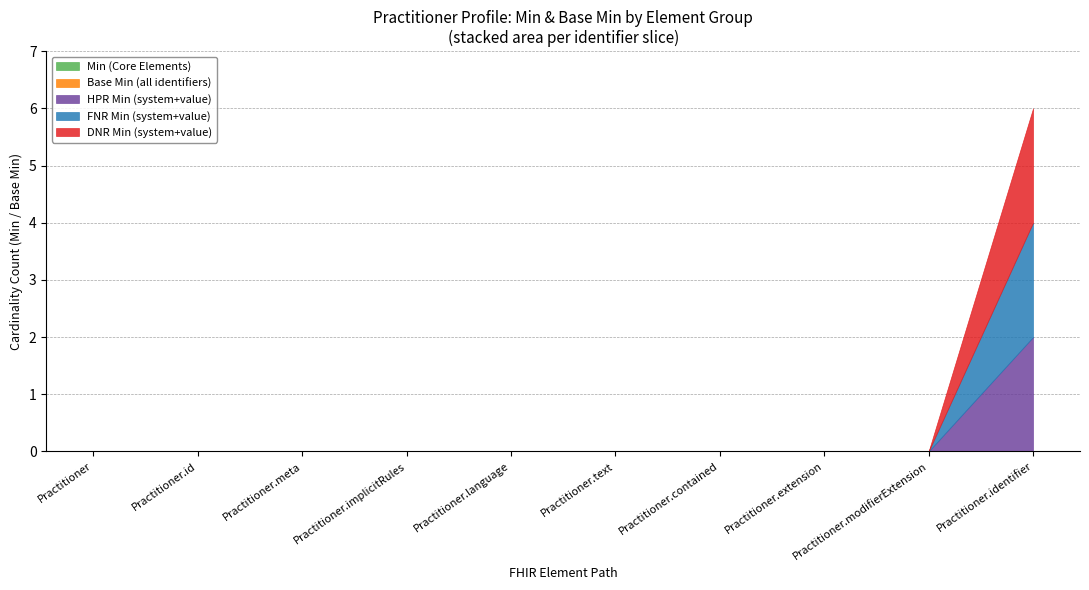

How many series are shown in this chart?

5